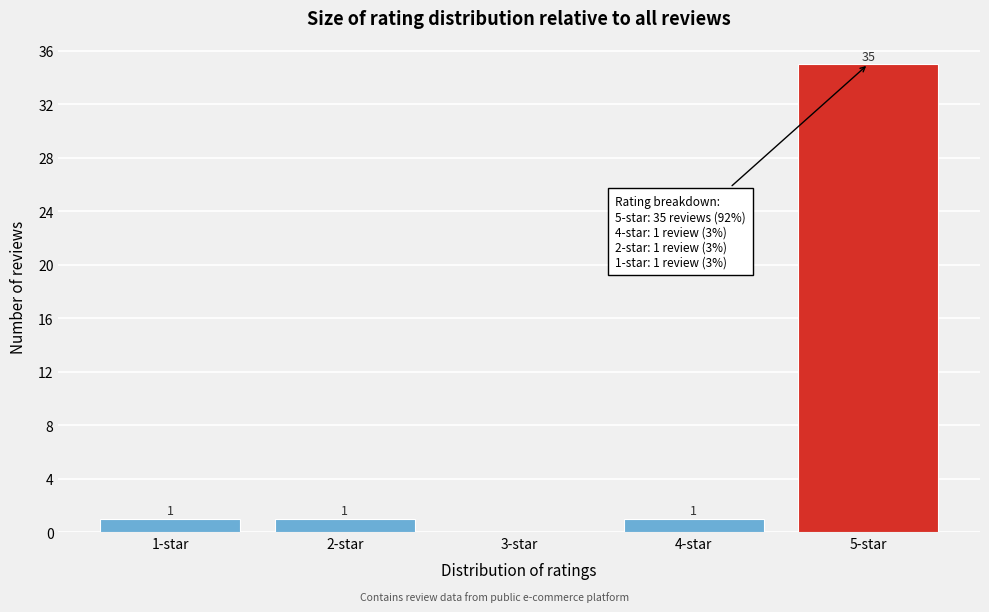

Over which range of the x-axis is the bar tallest?

4.5 to 5.5